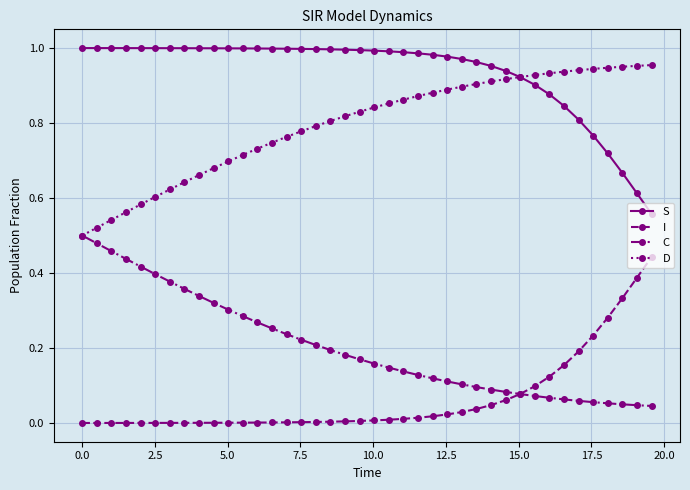

What are all the series names shown in the legend?

S, I, C, D